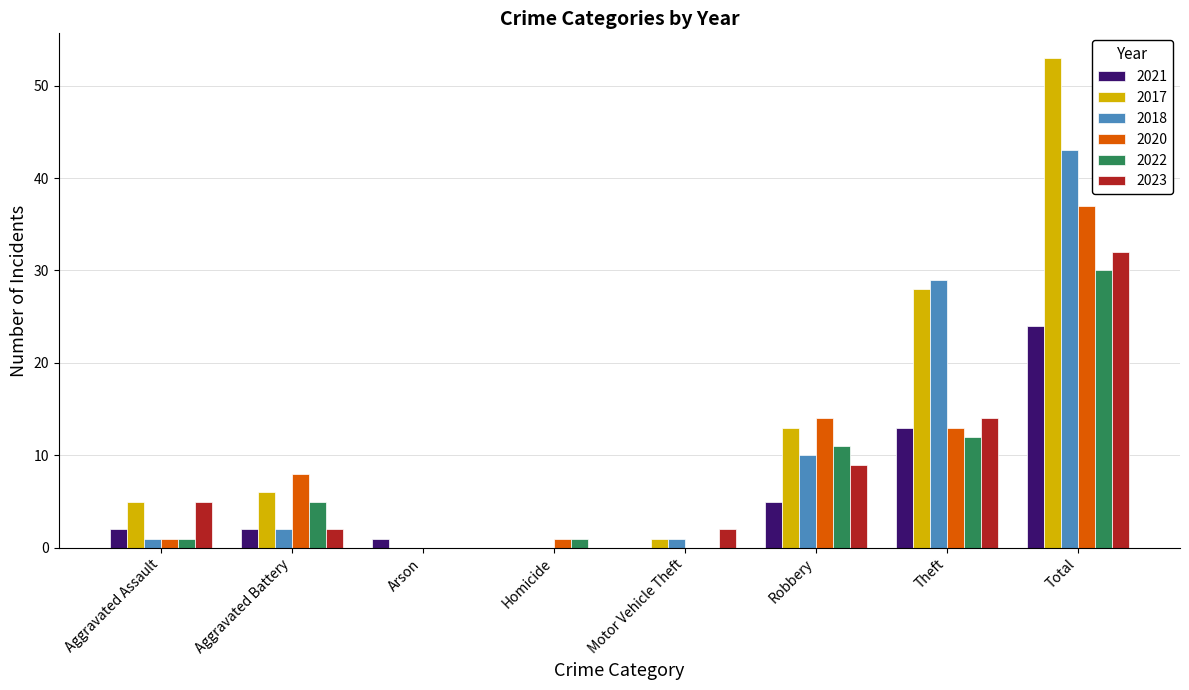

Reading left to right, transcribe all the data shown in this chart.

2021: Aggravated Assault=2	Aggravated Battery=2	Arson=1	Homicide=0	Motor Vehicle Theft=0	Robbery=5	Theft=13	Total=24
2017: Aggravated Assault=5	Aggravated Battery=6	Arson=0	Homicide=0	Motor Vehicle Theft=1	Robbery=13	Theft=28	Total=53
2018: Aggravated Assault=1	Aggravated Battery=2	Arson=0	Homicide=0	Motor Vehicle Theft=1	Robbery=10	Theft=29	Total=43
2020: Aggravated Assault=1	Aggravated Battery=8	Arson=0	Homicide=1	Motor Vehicle Theft=0	Robbery=14	Theft=13	Total=37
2022: Aggravated Assault=1	Aggravated Battery=5	Arson=0	Homicide=1	Motor Vehicle Theft=0	Robbery=11	Theft=12	Total=30
2023: Aggravated Assault=5	Aggravated Battery=2	Arson=0	Homicide=0	Motor Vehicle Theft=2	Robbery=9	Theft=14	Total=32